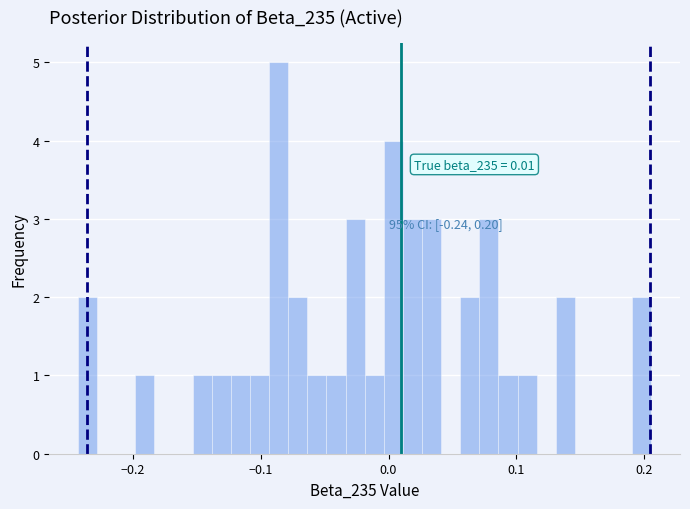

Around what value on the x-axis is the tallest bar? Give the approximate position of its centre, as read against the axis.

-0.09